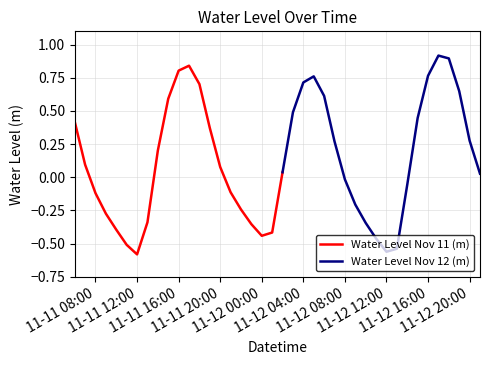

List the labels in order of value, largest first.

2023-11-12 17:00, 2023-11-12 18:00, 2023-11-11 17:00, 2023-11-11 16:00, 2023-11-12 16:00, 2023-11-12 05:00, 2023-11-12 04:00, 2023-11-11 18:00, 2023-11-12 19:00, 2023-11-12 06:00, 2023-11-11 15:00, 2023-11-12 03:00, 2023-11-12 15:00, 2023-11-11 06:00, 2023-11-11 19:00, 2023-11-12 20:00, 2023-11-12 07:00, 2023-11-11 14:00, 2023-11-11 07:00, 2023-11-11 20:00, 2023-11-12 02:00, 2023-11-12 21:00, 2023-11-12 08:00, 2023-11-12 14:00, 2023-11-11 21:00, 2023-11-11 08:00, 2023-11-12 09:00, 2023-11-11 22:00, 2023-11-11 09:00, 2023-11-11 13:00, 2023-11-12 10:00, 2023-11-11 23:00, 2023-11-11 10:00, 2023-11-12 01:00, 2023-11-12 00:00, 2023-11-12 11:00, 2023-11-11 11:00, 2023-11-12 13:00, 2023-11-12 12:00, 2023-11-11 12:00